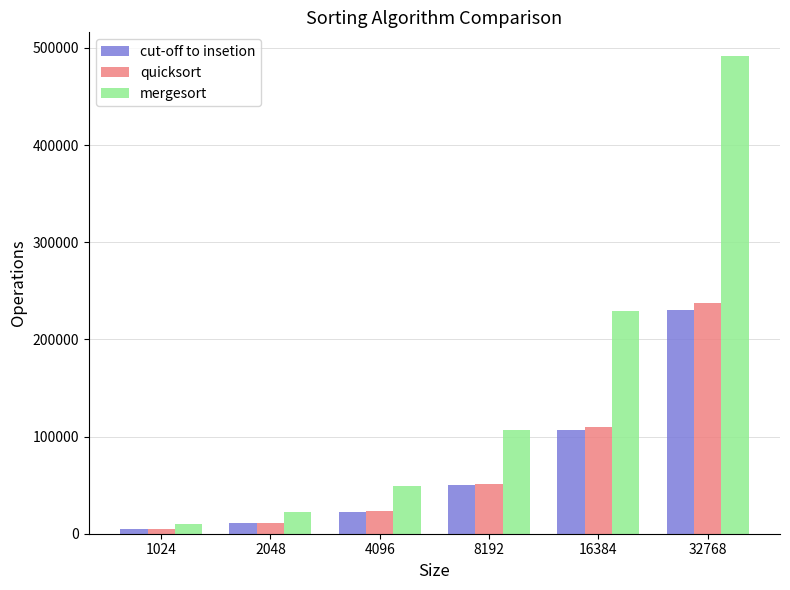

Rank the categories by quicksort value from lowest to highest.

1024, 2048, 4096, 8192, 16384, 32768